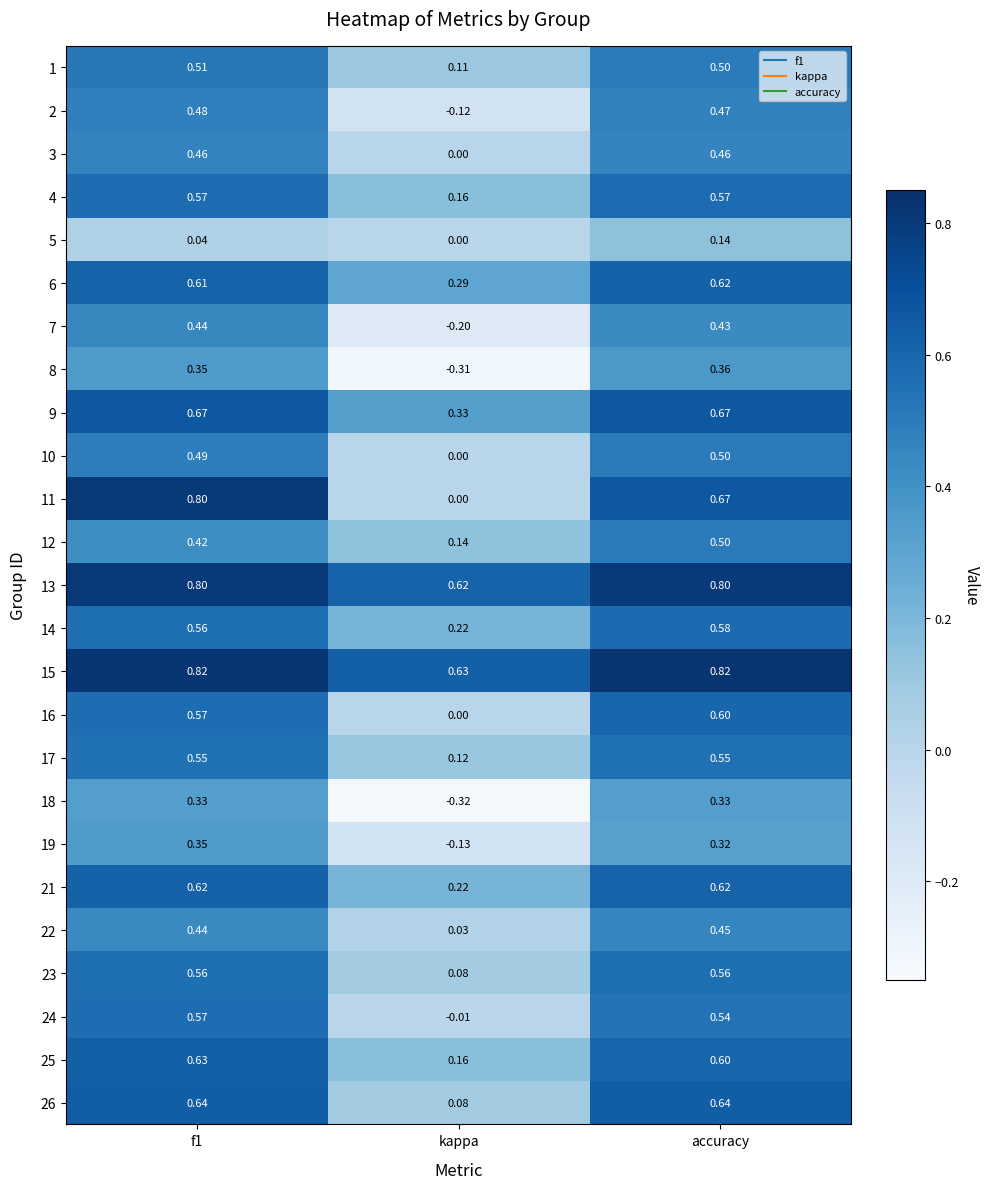

At which label is 25 closest to 0?

kappa